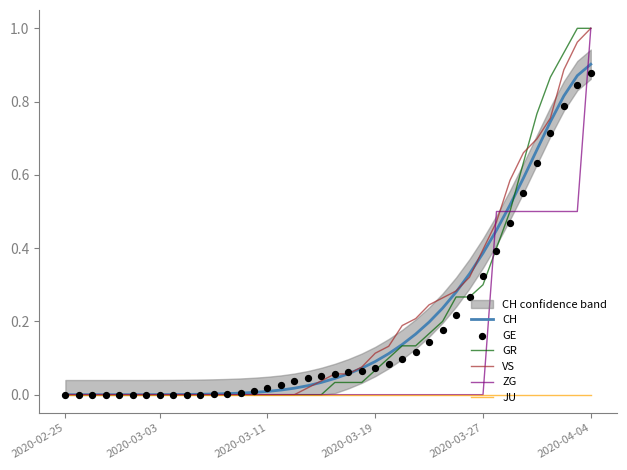

At how many categories does at least one series exceed 0?

38